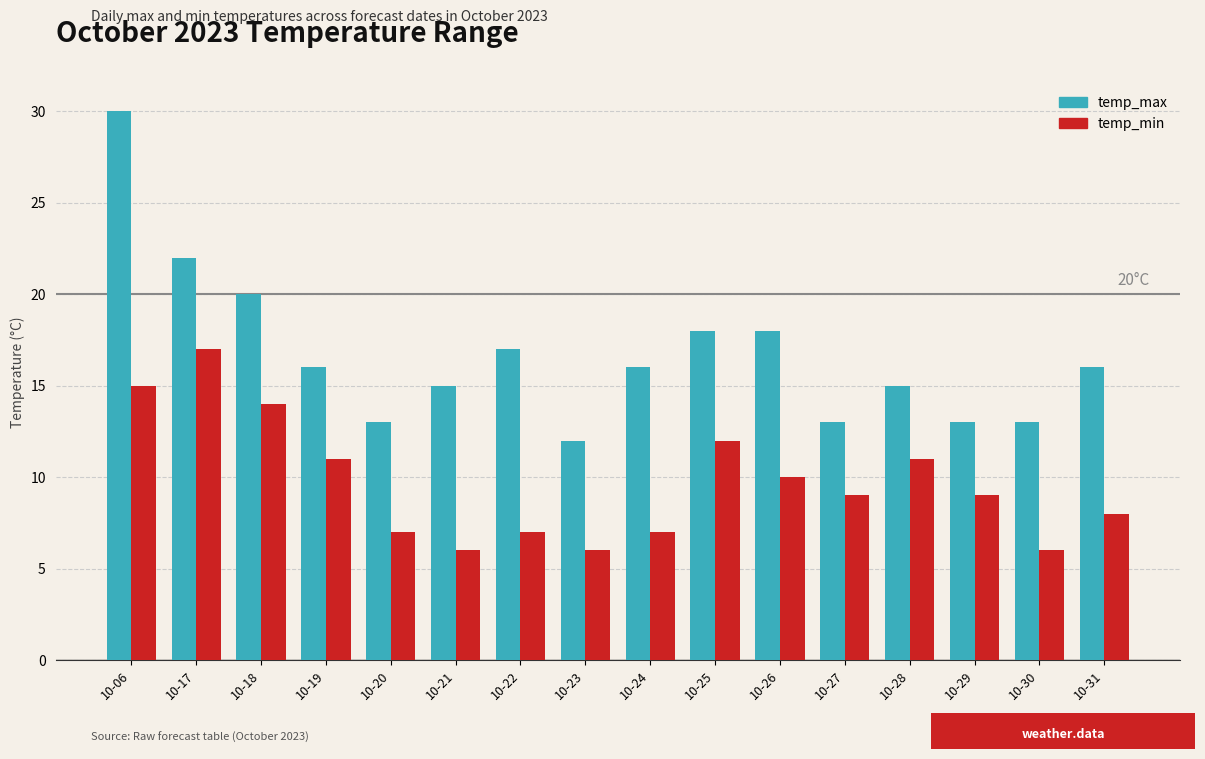

Are the bars grouped side by side (vs. stacked)?

Yes